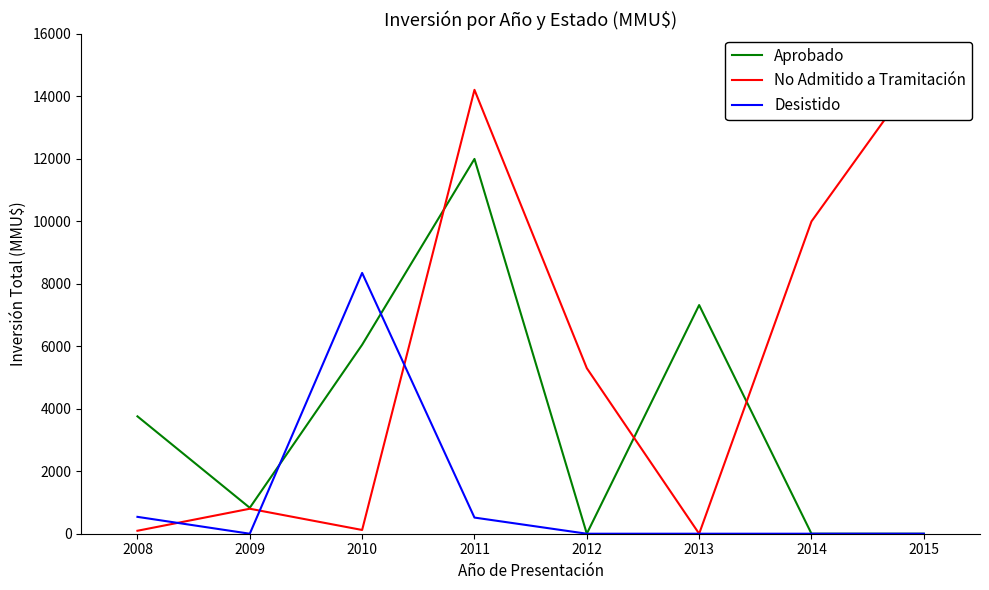

What is the value of the No Admitido a Tramitación point at the 7th from the left?

10000